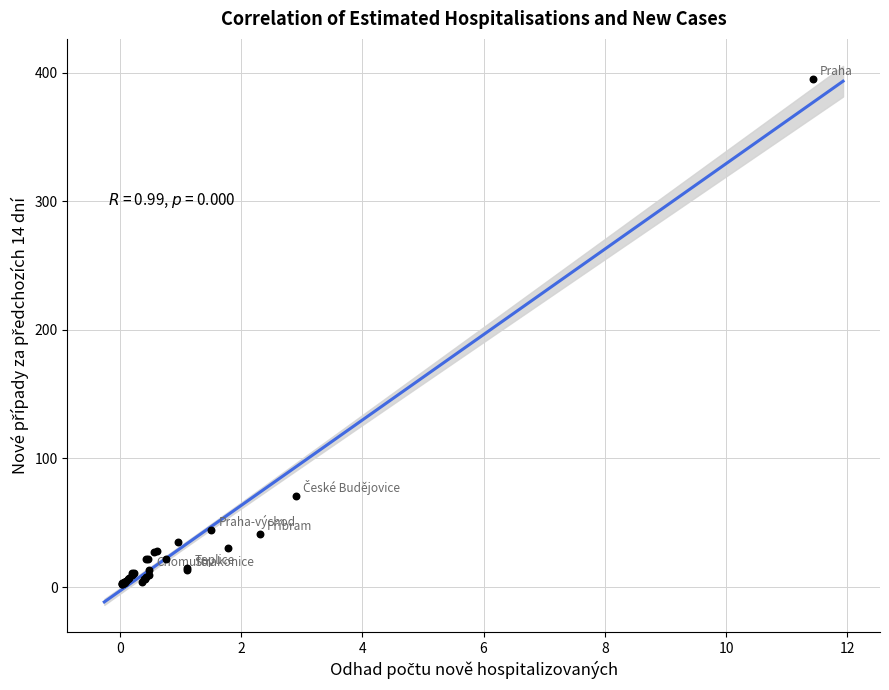

What Y value in the scatter plot is closest to 198?

71